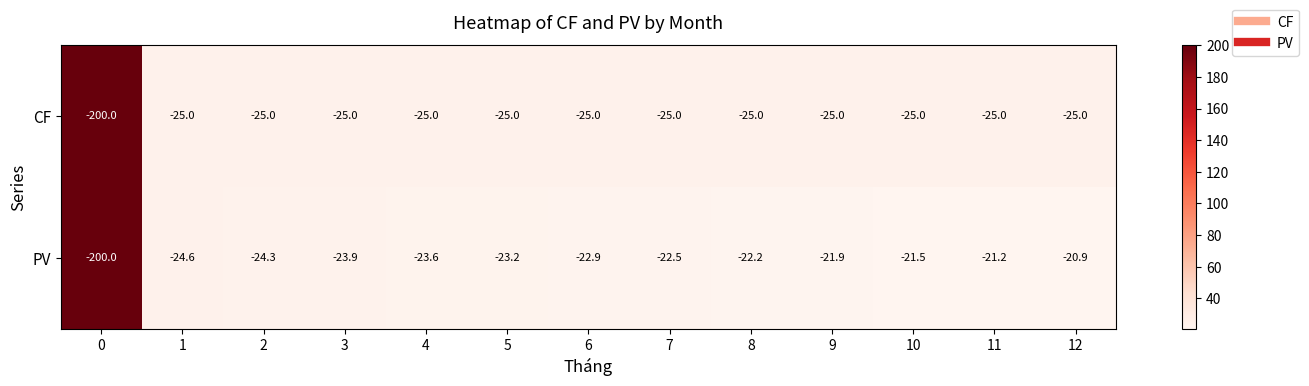

What is the total value across all series at 1?

-49.6